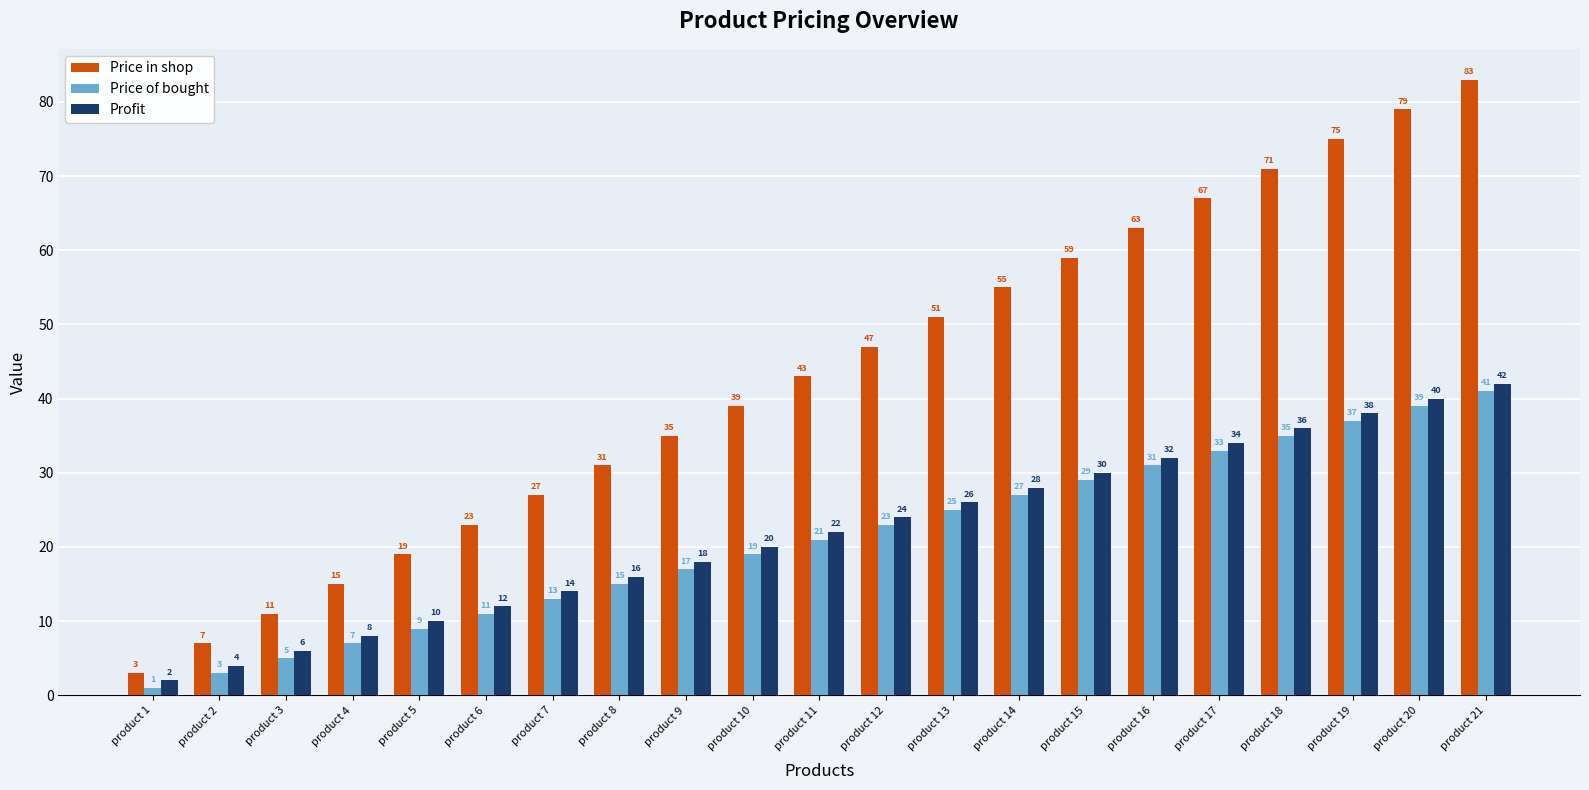

Count the number of categories in the chart.

21